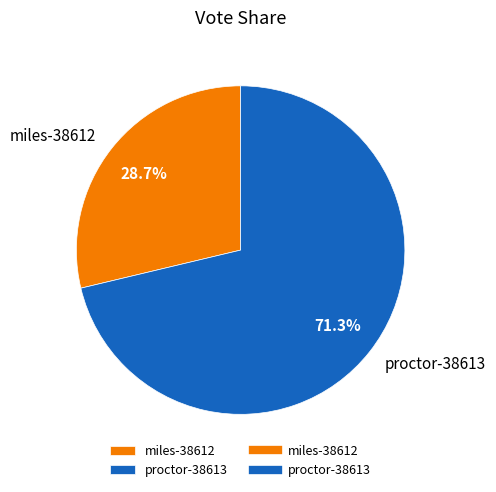

Which category has the smallest portion of the pie?

miles-38612